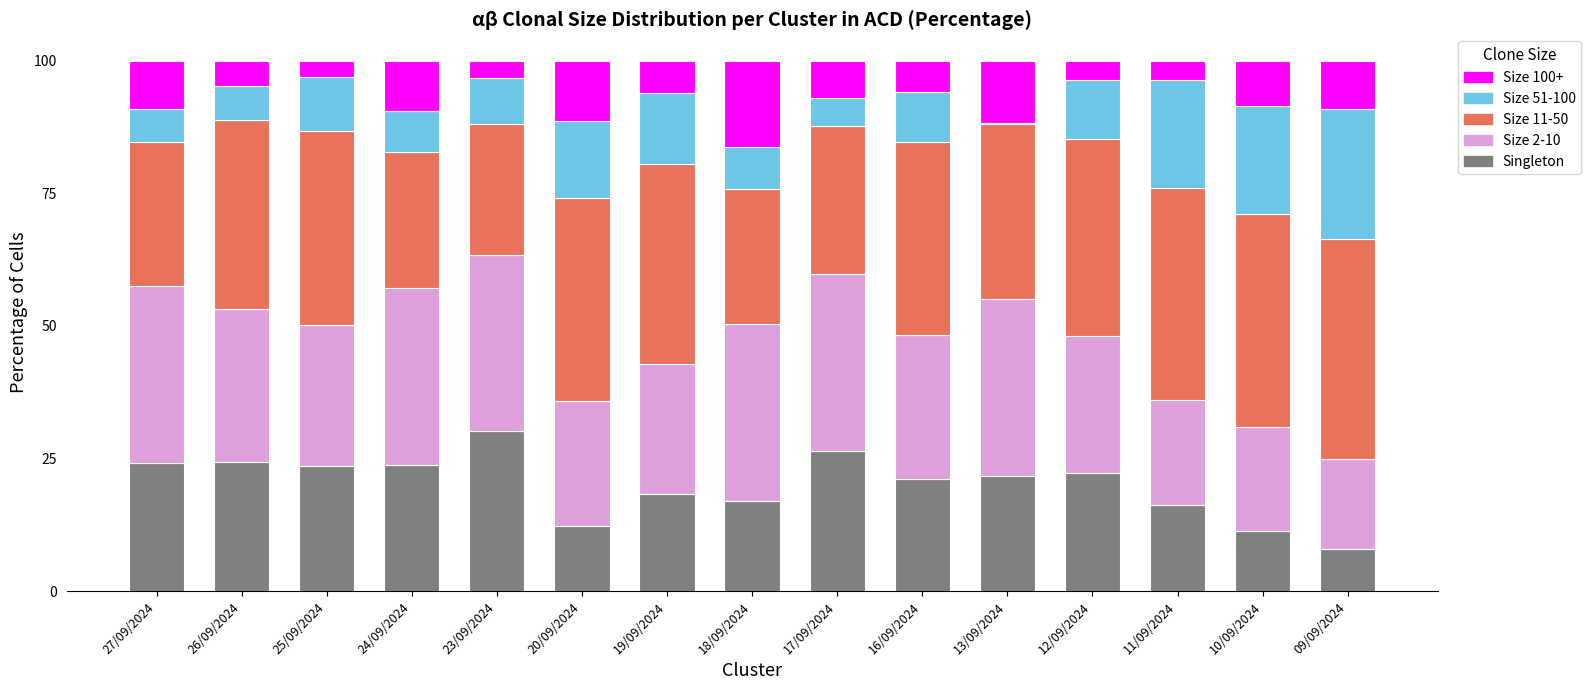

At which label does Singleton reach its peak?

23/09/2024